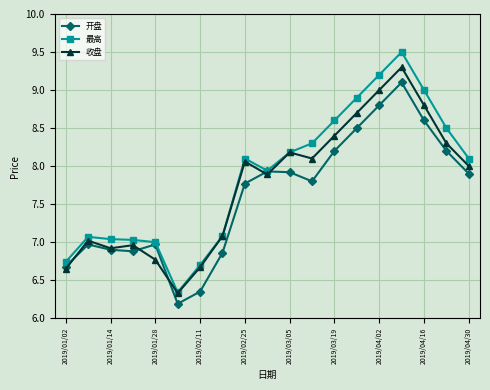

List the series in order of their peak value, highest first.

最高, 收盘, 开盘